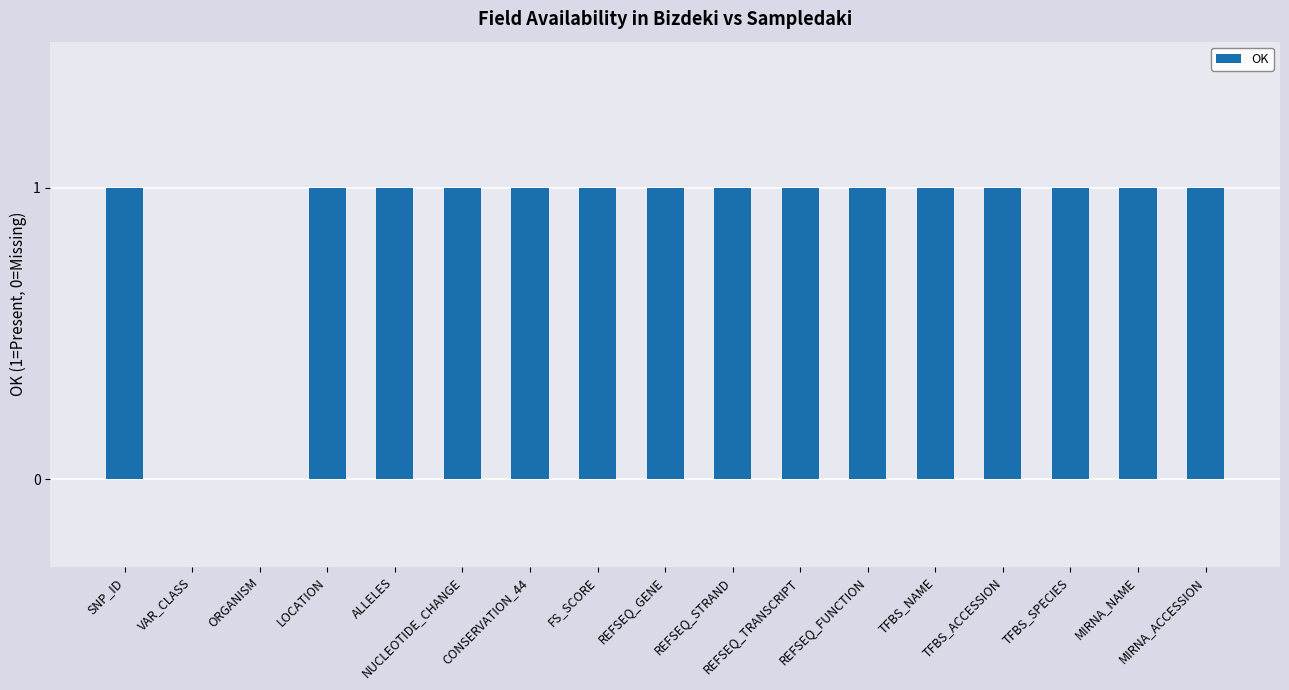

Between REFSEQ_TRANSCRIPT and ORGANISM, which is larger?

REFSEQ_TRANSCRIPT